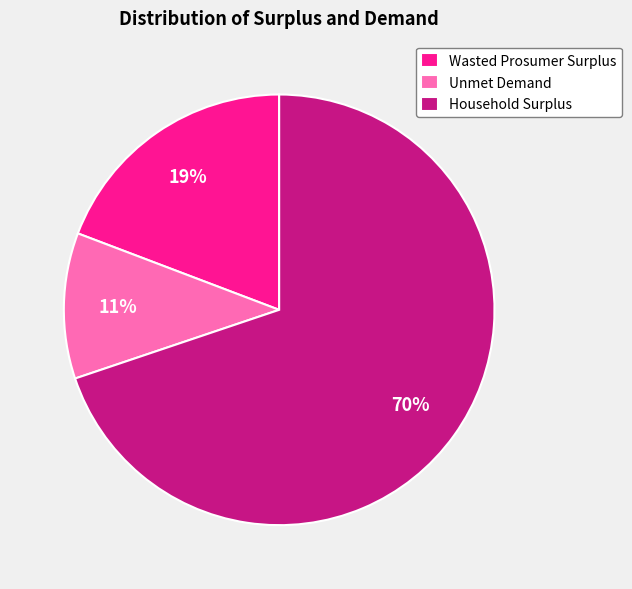

Between Household Surplus and Unmet Demand, which is larger?

Household Surplus